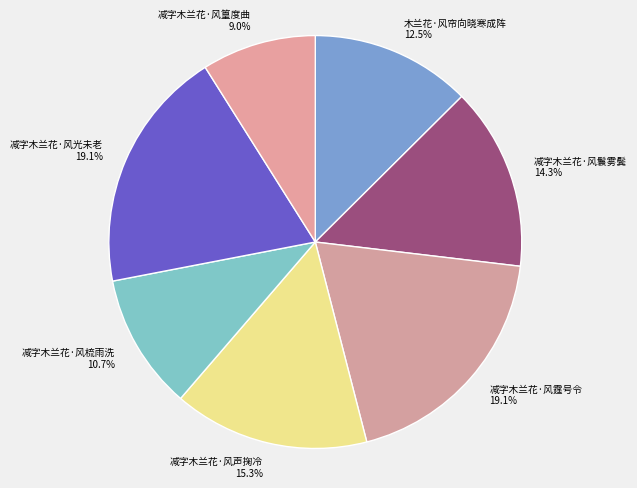

Count the number of slices in the pie.

7